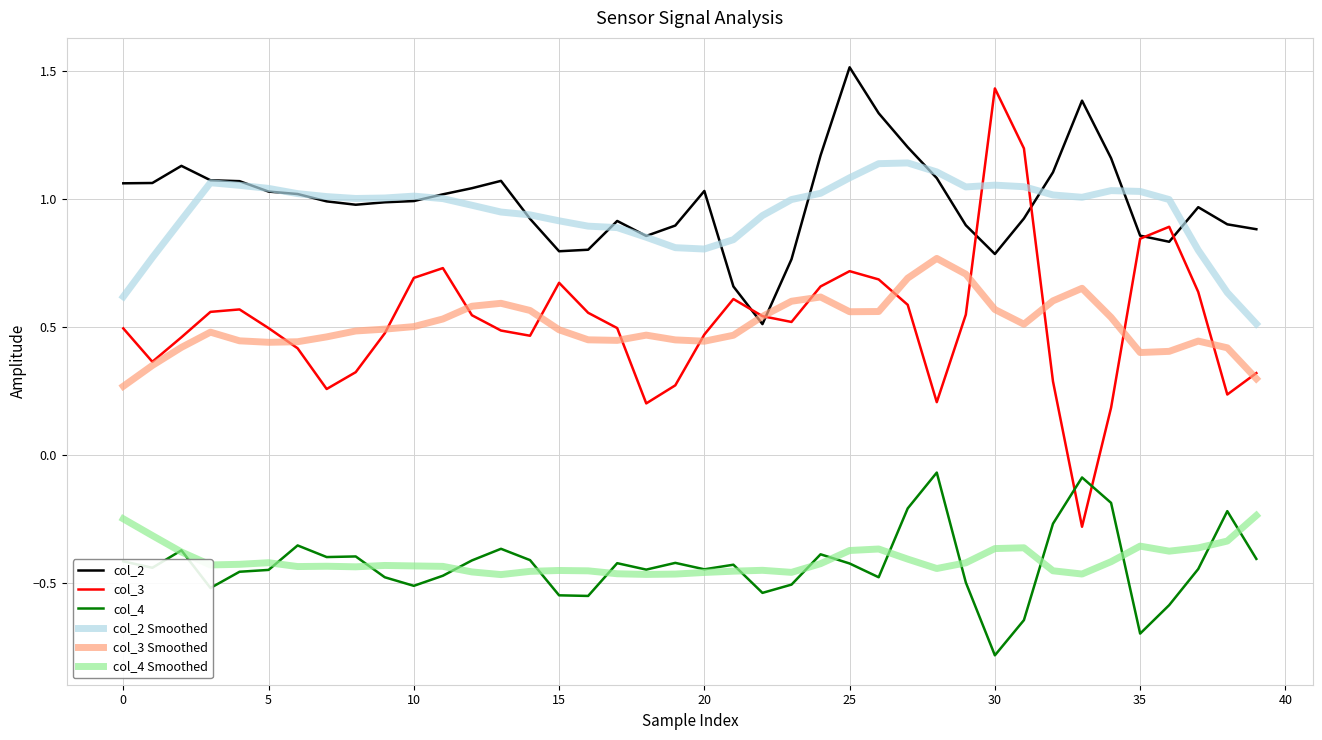

Which series has the widest spread of values?

col_3